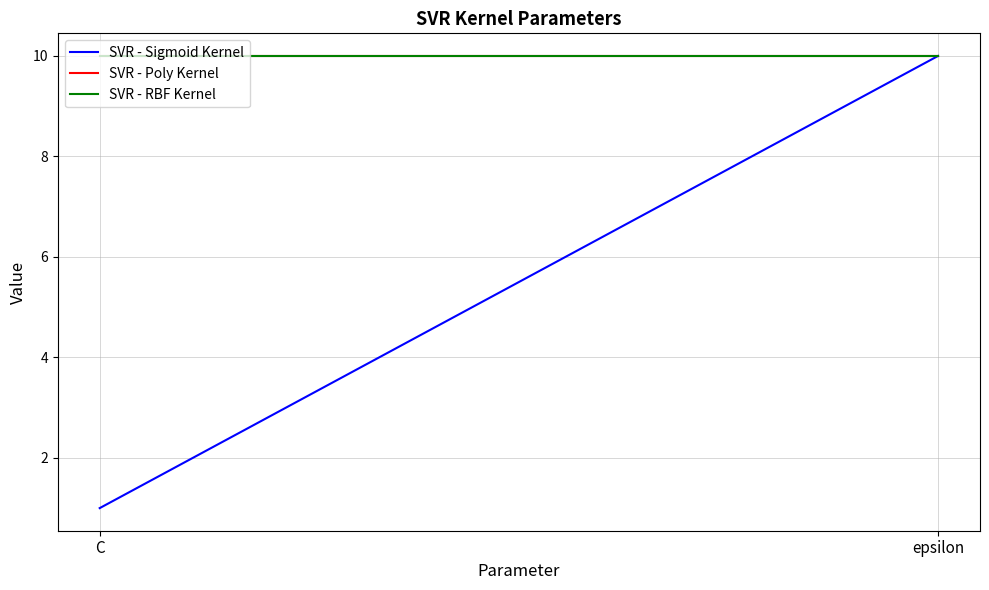

At epsilon, list the series in order from largest to smallest.

SVR - Sigmoid Kernel, SVR - Poly Kernel, SVR - RBF Kernel